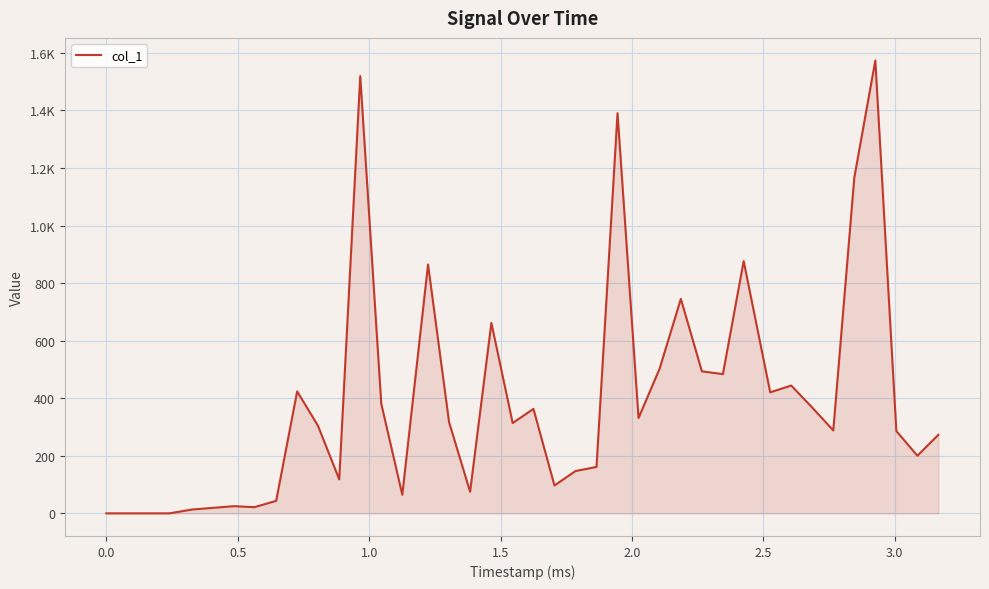

Does the chart have visible grid lines?

Yes